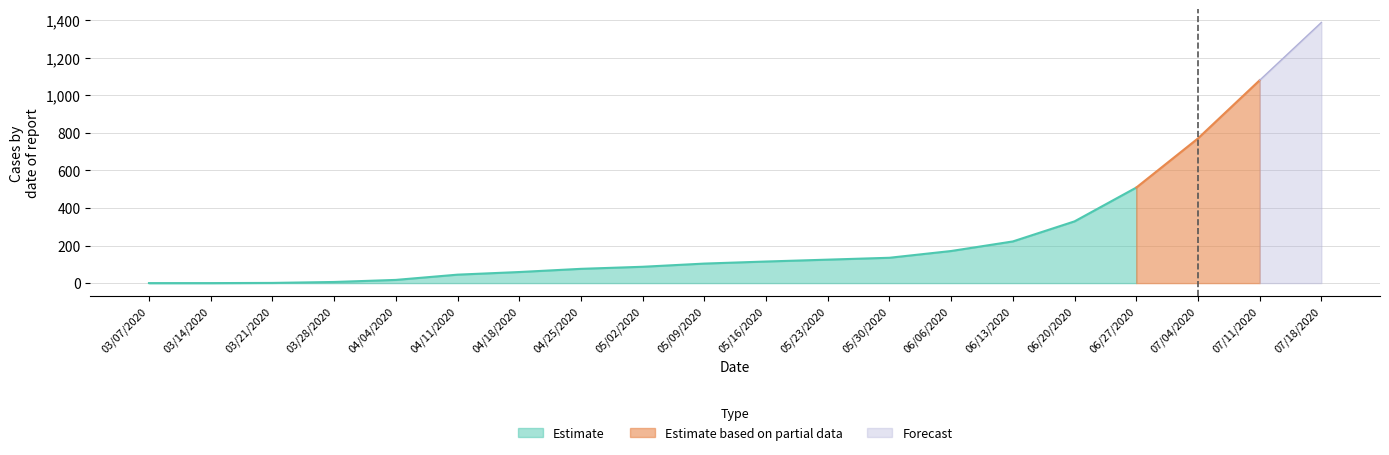

Which has a higher value, 04/18/2020 or 05/02/2020?

05/02/2020